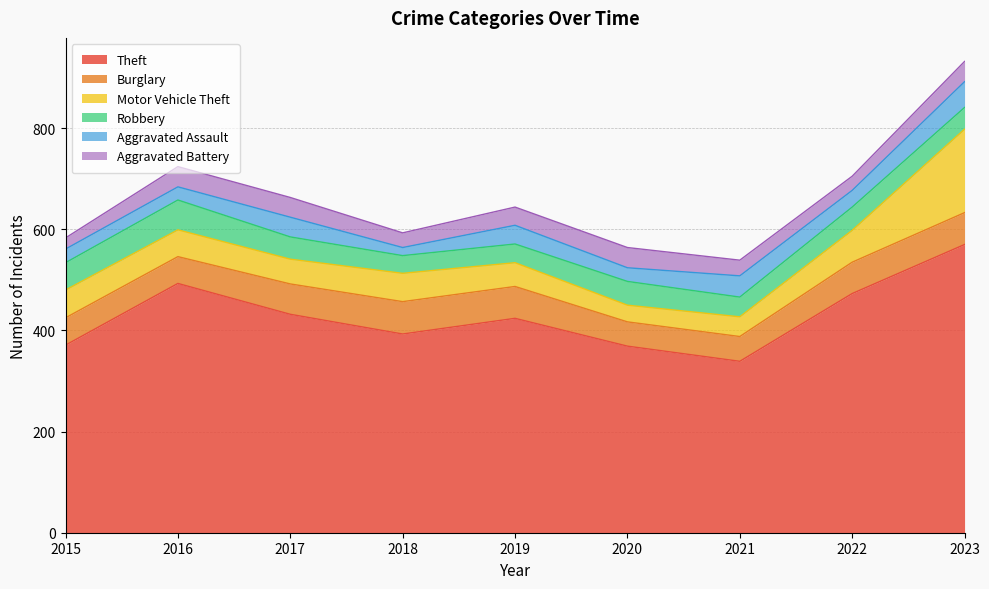

At which category does Aggravated Battery reach its first local peak?

2016